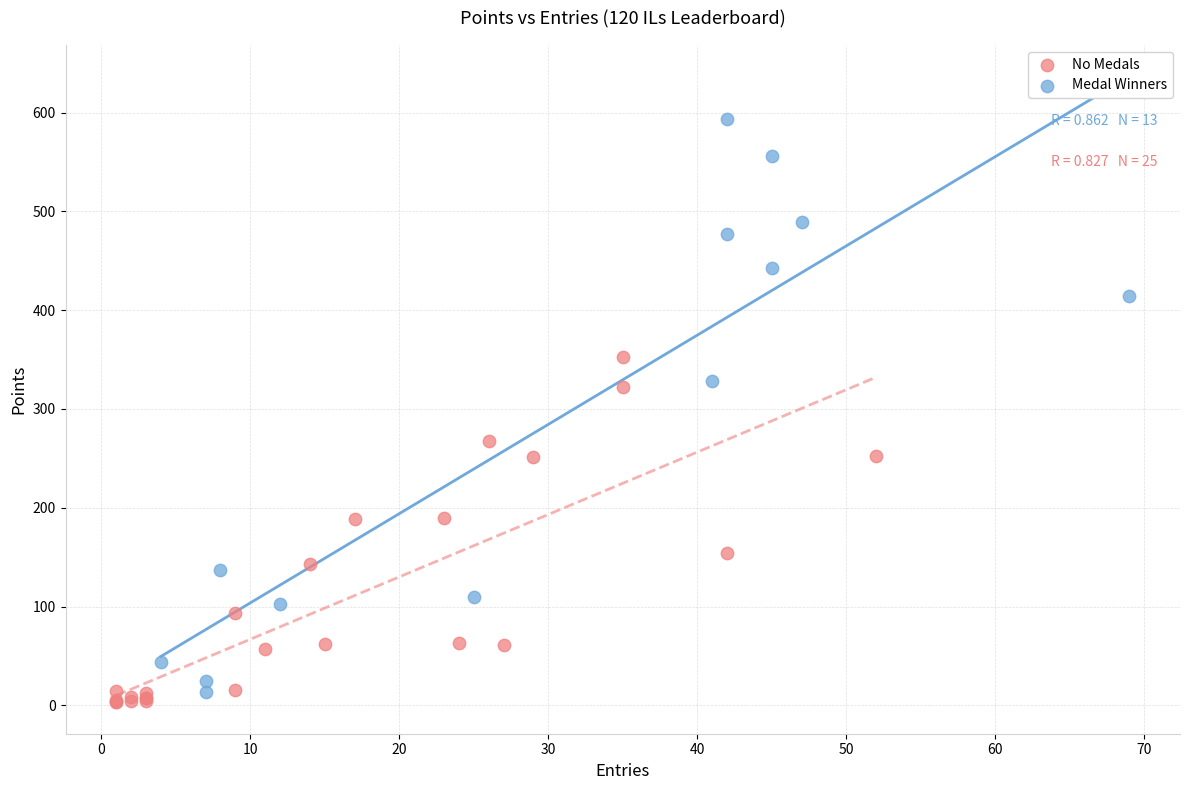

Which series contains the highest Y value?

Medal Winners